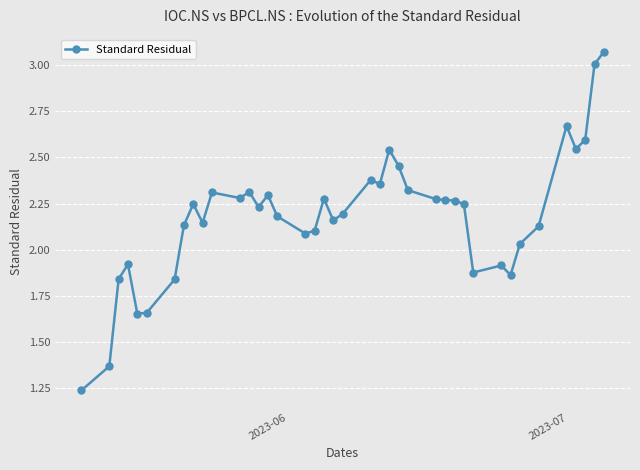

What is the sum of all values?

87.3